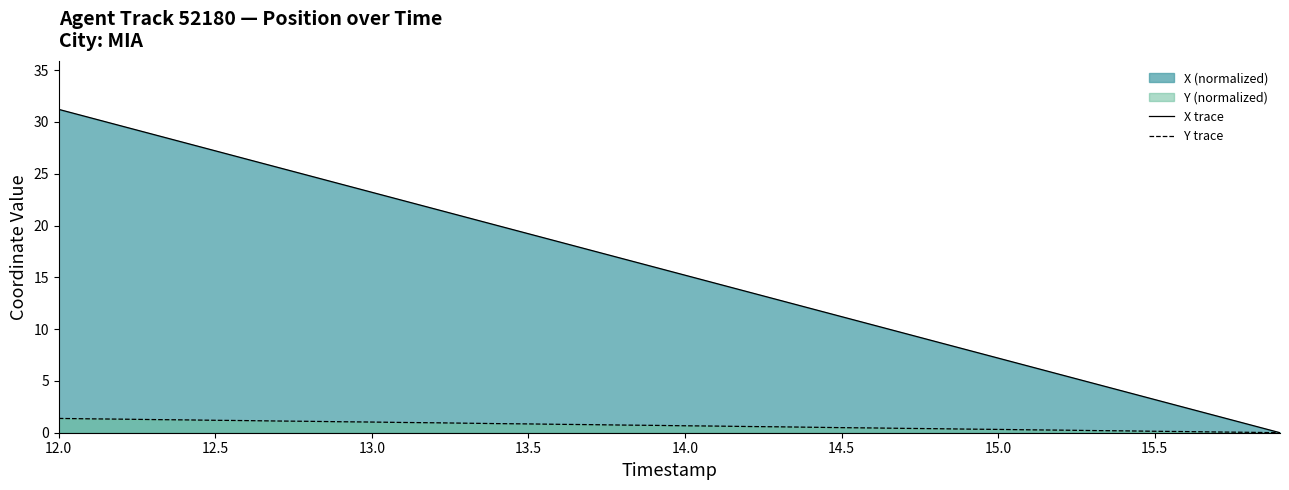

What is the difference between the maximum and minimum values in the Y trace series?

1.4